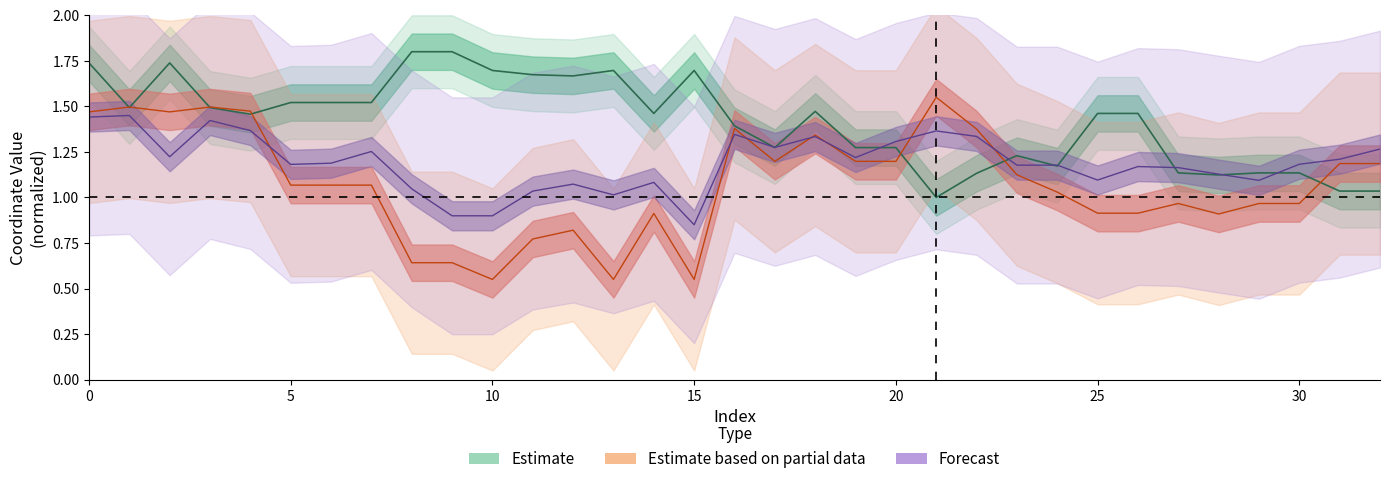

Is it true that y0 equals 2.6 at 0?

False